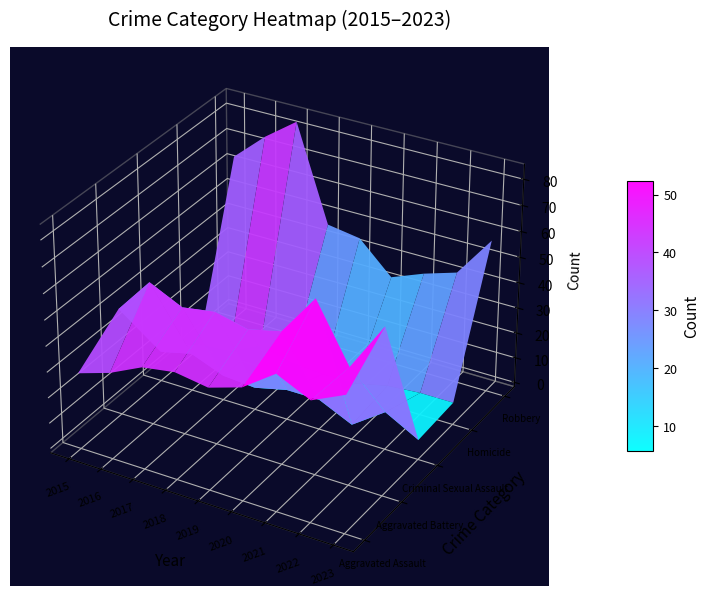

What is the difference between the Homicide values at 2016 and 2023?

6